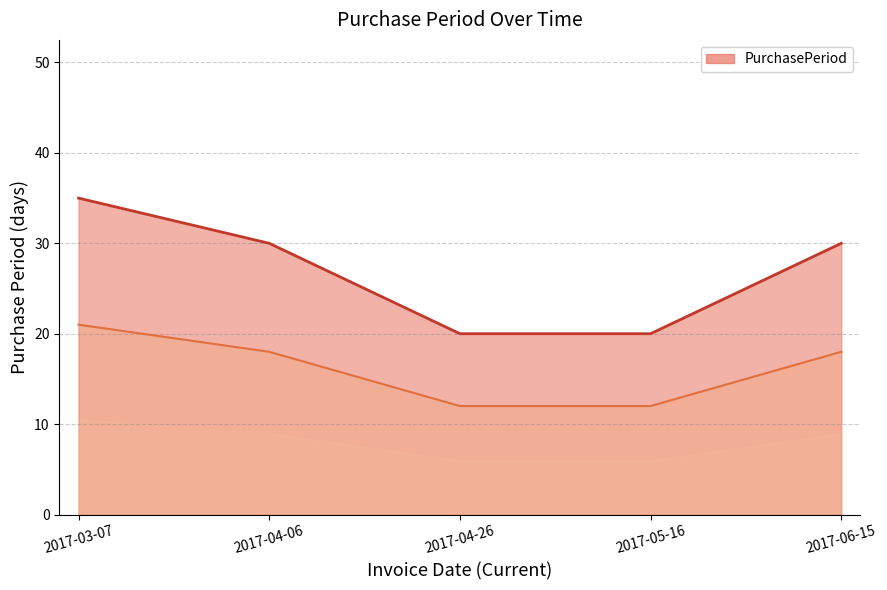

Which category has the lowest value across all series?

2017-04-26